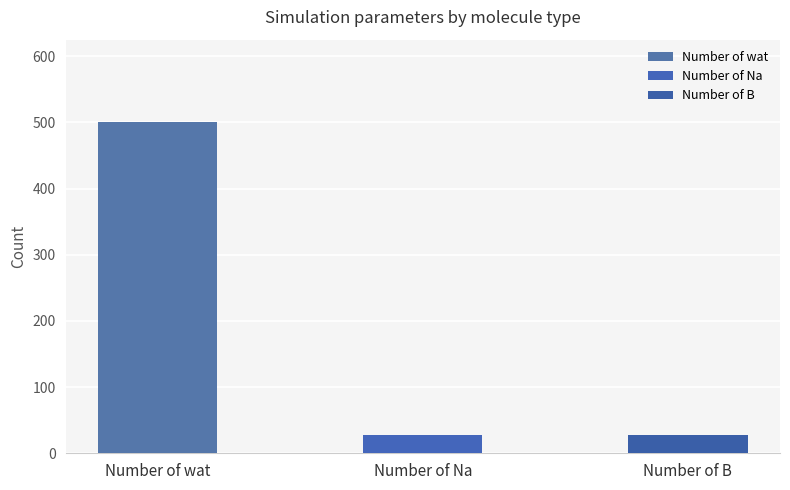

How many distinct data groups are displayed?

3